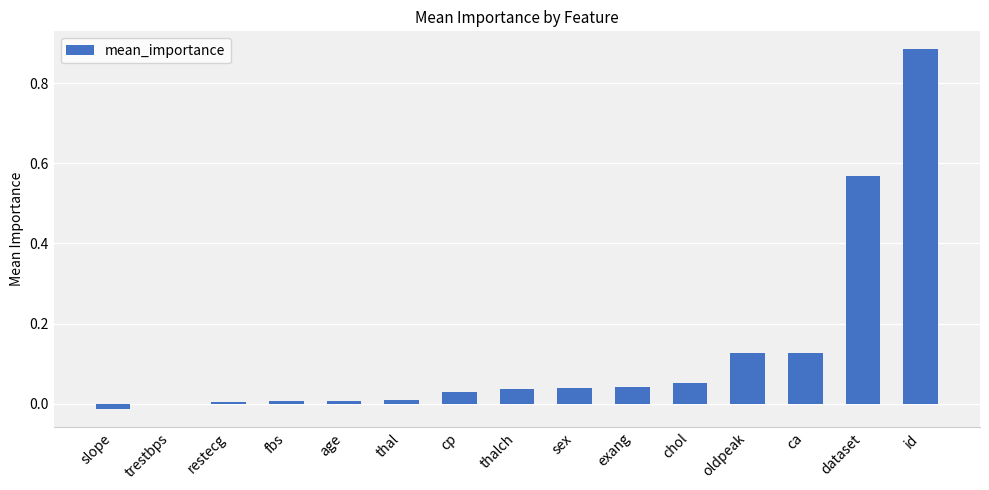

What is the sum of all values?

1.9